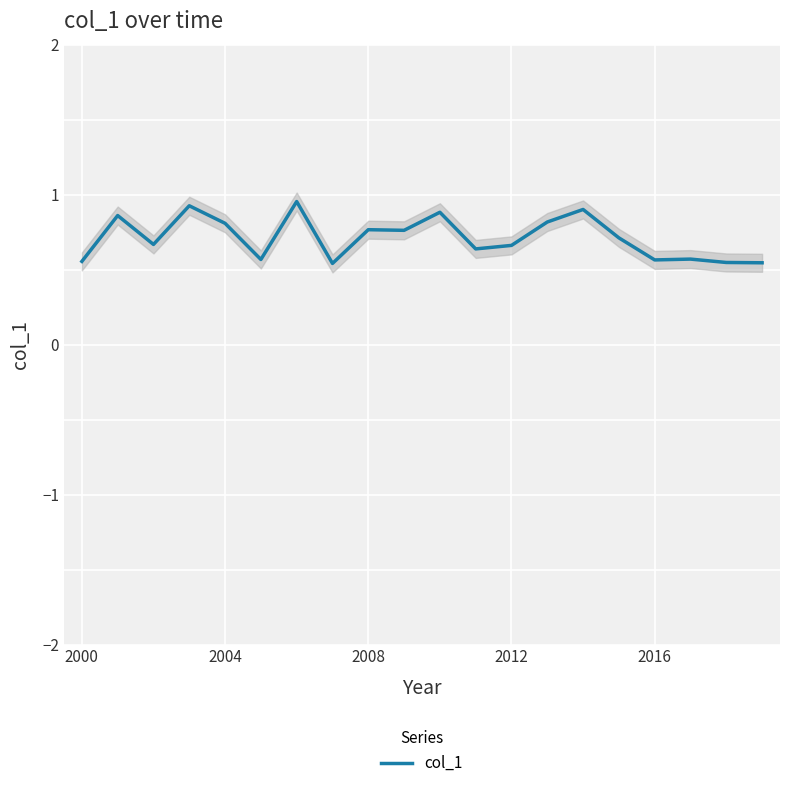

The value of col_1 at 2004 is 0.8. True or false?

True